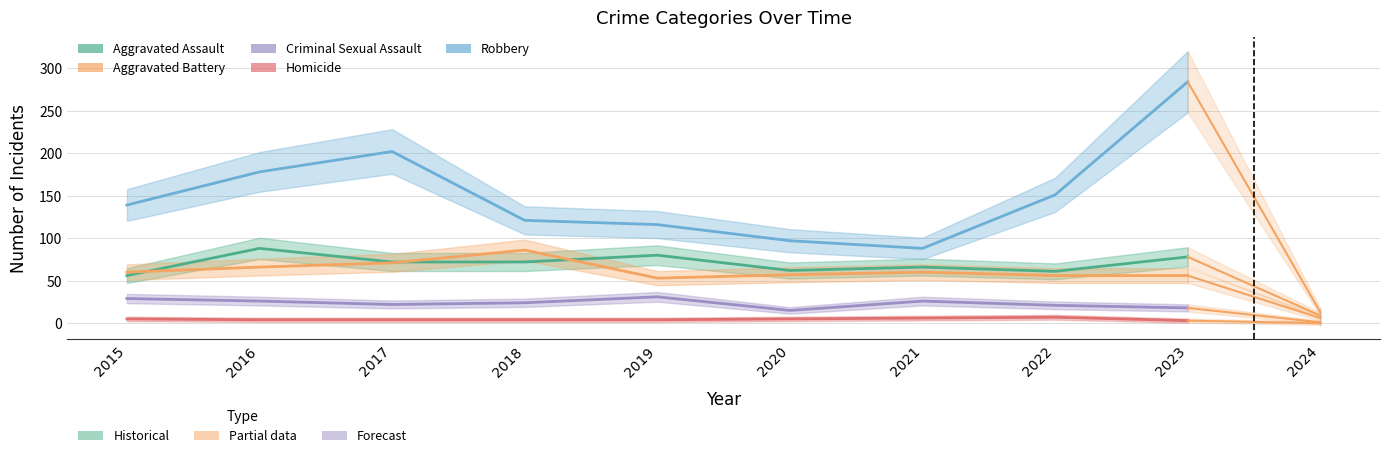

What value does the Robbery series have at 2020?

97